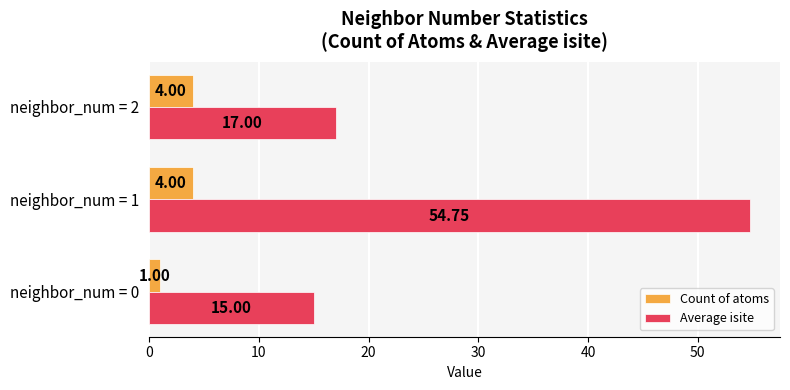

What is the difference between the second highest and minimum values in the Average isite series?

2.0